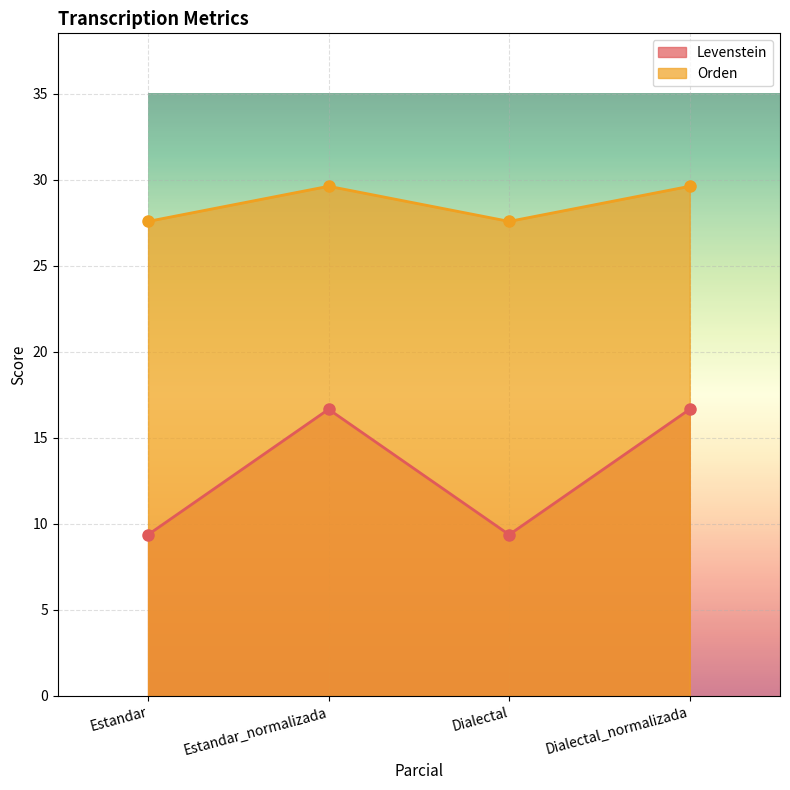

Does the chart display data point markers on the line(s)?

Yes